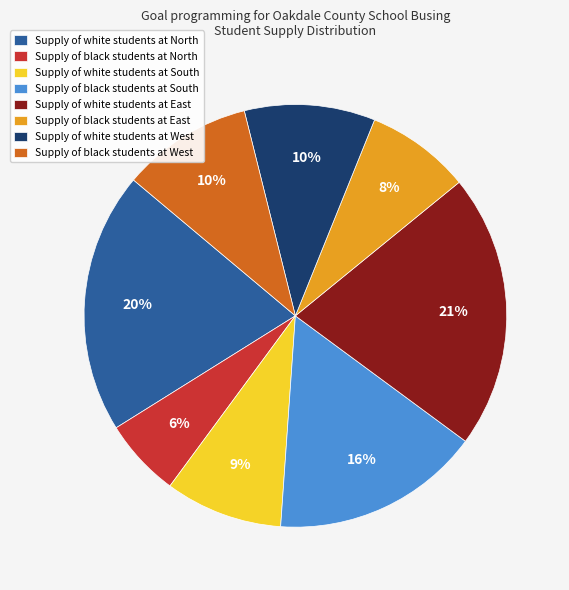

How many slices are in this pie chart?

8